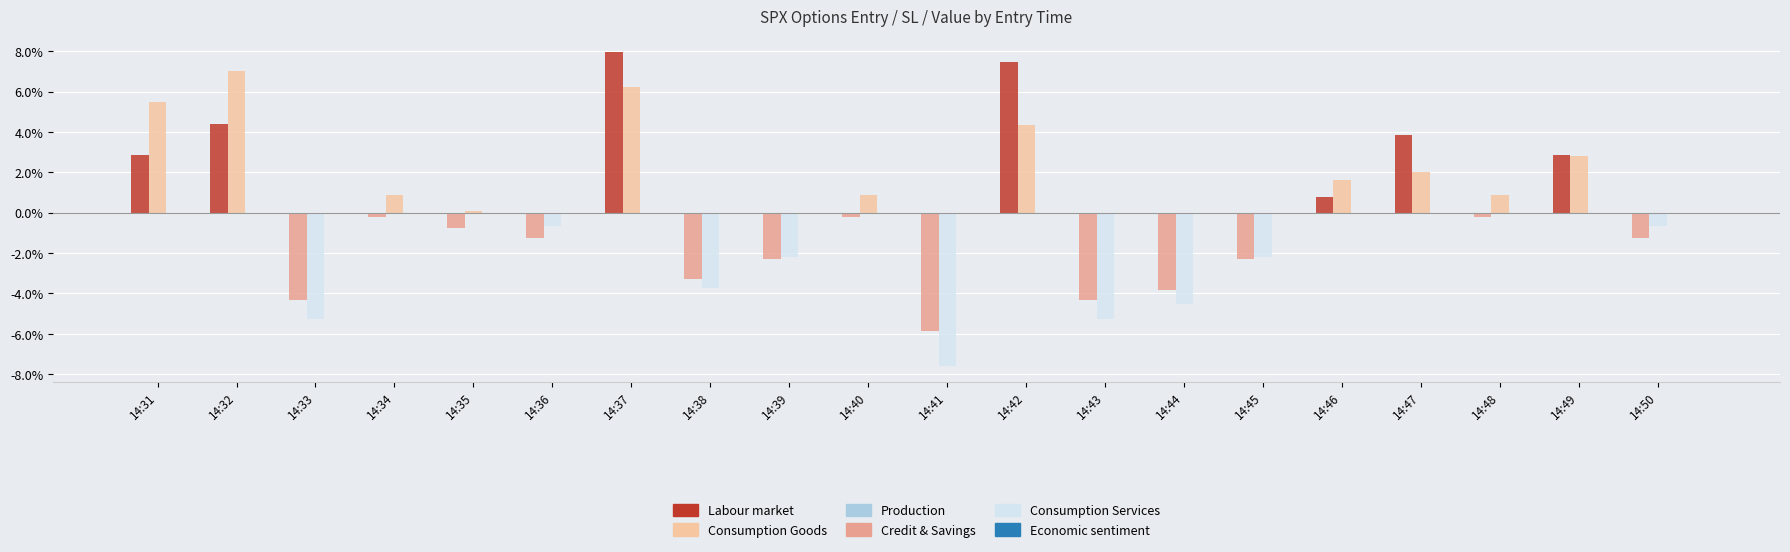

Reading left to right, transcribe all the data shown in this chart.

Labour market: 14:31=2.8	14:32=4.4	14:33=0.0	14:34=0.0	14:35=0.0	14:36=0.0	14:37=8.0	14:38=0.0	14:39=0.0	14:40=0.0	14:41=0.0	14:42=7.5	14:43=0.0	14:44=0.0	14:45=0.0	14:46=0.8	14:47=3.9	14:48=0.0	14:49=2.8	14:50=0.0
Credit & Savings: 14:31=0.0	14:32=0.0	14:33=-4.3	14:34=-0.2	14:35=-0.7	14:36=-1.3	14:37=0.0	14:38=-3.3	14:39=-2.3	14:40=-0.2	14:41=-5.9	14:42=0.0	14:43=-4.3	14:44=-3.8	14:45=-2.3	14:46=0.0	14:47=0.0	14:48=-0.2	14:49=0.0	14:50=-1.3
Consumption Goods: 14:31=5.5	14:32=7.0	14:33=0.0	14:34=0.9	14:35=0.1	14:36=0.0	14:37=6.2	14:38=0.0	14:39=0.0	14:40=0.9	14:41=0.0	14:42=4.3	14:43=0.0	14:44=0.0	14:45=0.0	14:46=1.6	14:47=2.0	14:48=0.9	14:49=2.8	14:50=0.0
Consumption Services: 14:31=0.0	14:32=0.0	14:33=-5.3	14:34=0.0	14:35=0.0	14:36=-0.7	14:37=0.0	14:38=-3.8	14:39=-2.2	14:40=0.0	14:41=-7.6	14:42=0.0	14:43=-5.3	14:44=-4.5	14:45=-2.2	14:46=0.0	14:47=0.0	14:48=0.0	14:49=0.0	14:50=-0.7
Production: 14:31=-0.0	14:32=-0.0	14:33=-0.0	14:34=-0.0	14:35=-0.0	14:36=-0.0	14:37=-0.0	14:38=-0.0	14:39=-0.0	14:40=-0.0	14:41=-0.0	14:42=-0.0	14:43=-0.0	14:44=-0.0	14:45=-0.0	14:46=-0.0	14:47=-0.0	14:48=-0.0	14:49=-0.0	14:50=-0.0
Economic sentiment: 14:31=0.0	14:32=0.0	14:33=0.0	14:34=0.0	14:35=0.0	14:36=0.0	14:37=0.0	14:38=0.0	14:39=0.0	14:40=0.0	14:41=0.0	14:42=0.0	14:43=0.0	14:44=0.0	14:45=0.0	14:46=0.0	14:47=0.0	14:48=0.0	14:49=0.0	14:50=0.0